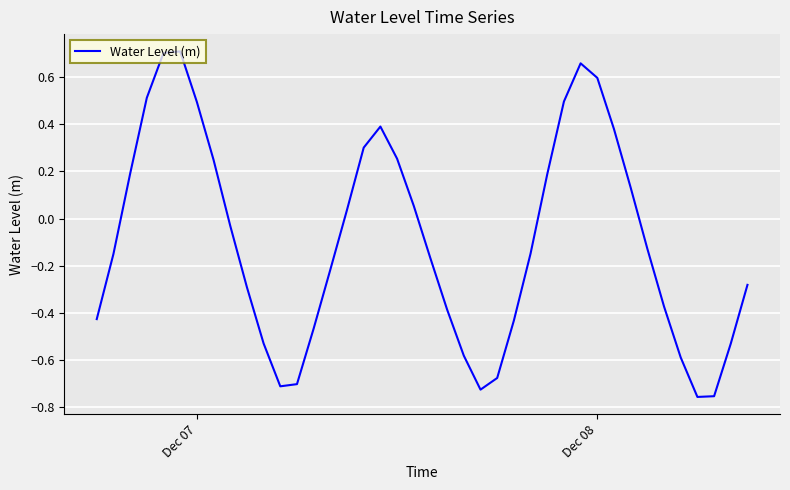

What is the difference between the maximum and minimum values?

1.5